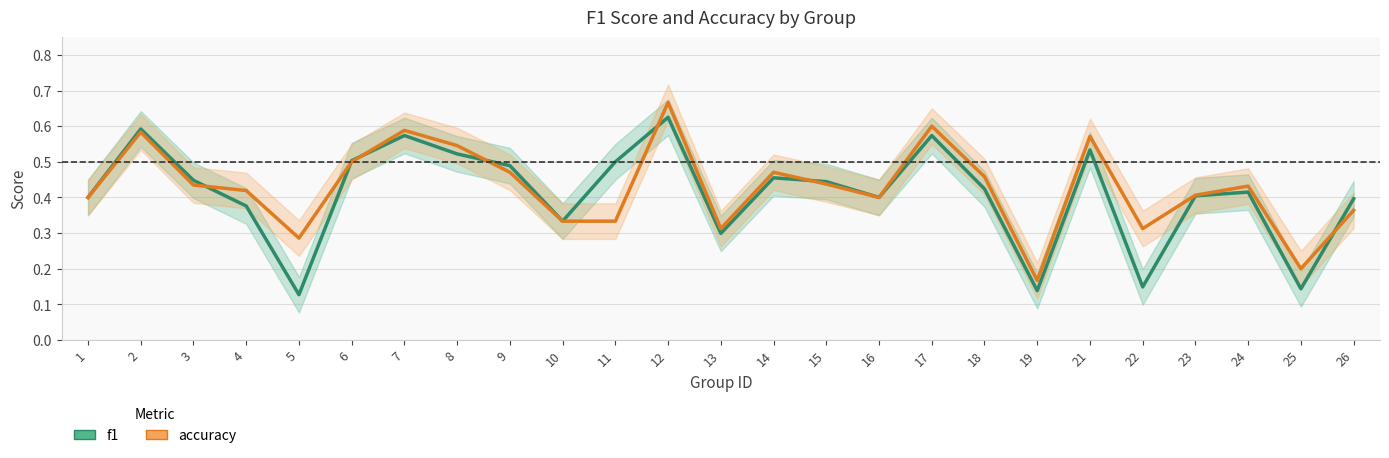

In f1, how many points are lower than both neighbors (excluding endpoints)?

7